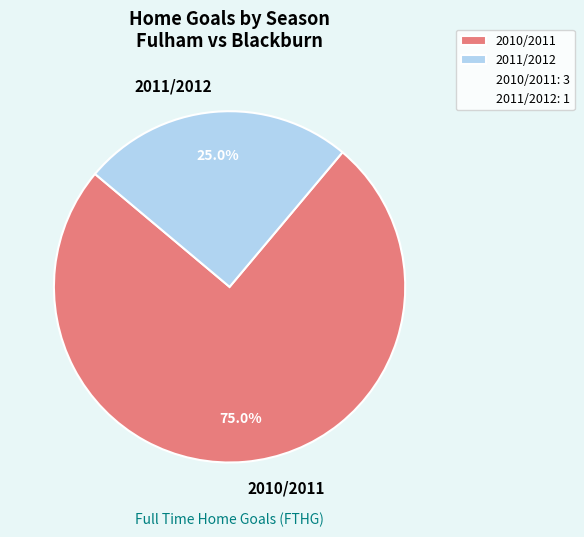

True or false: 2010/2011 accounts for 90% of the total.

False